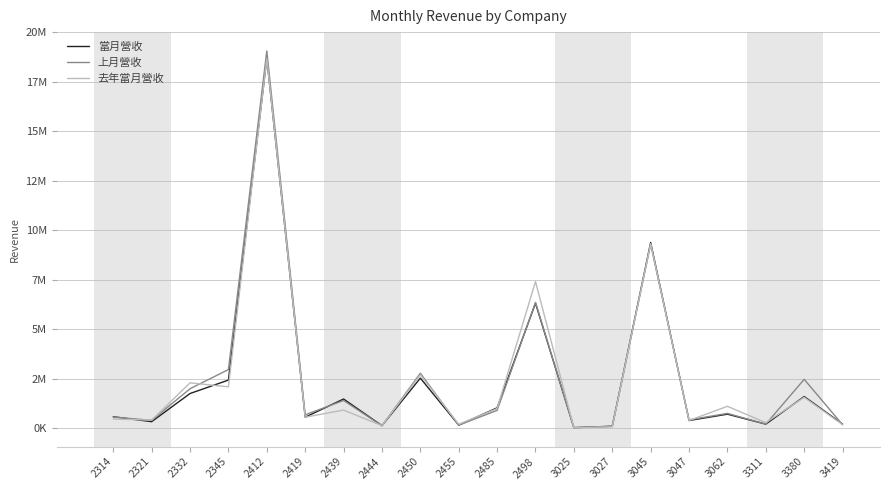

Does the chart have visible grid lines?

Yes